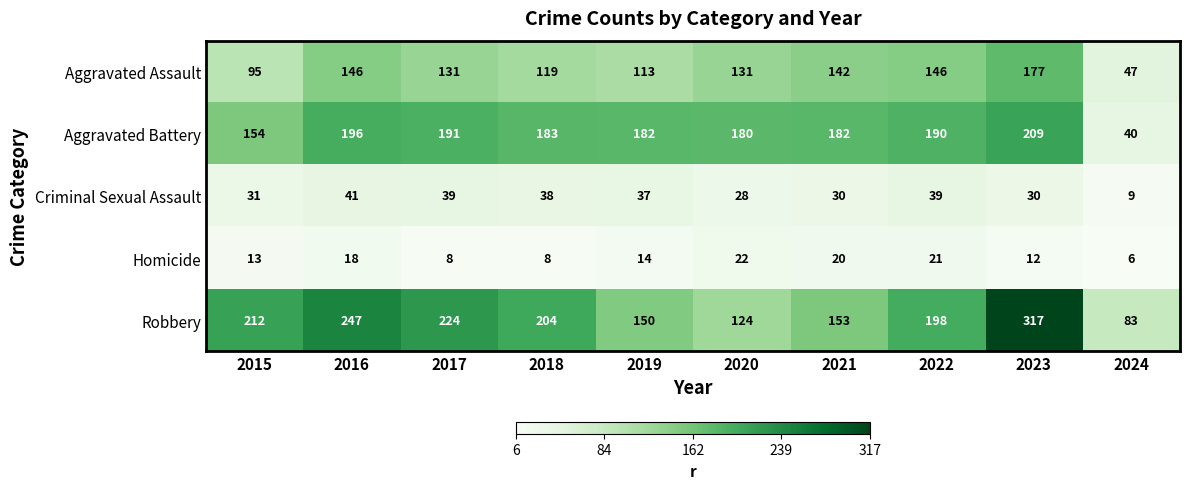

Which series has the widest spread of values?

Robbery